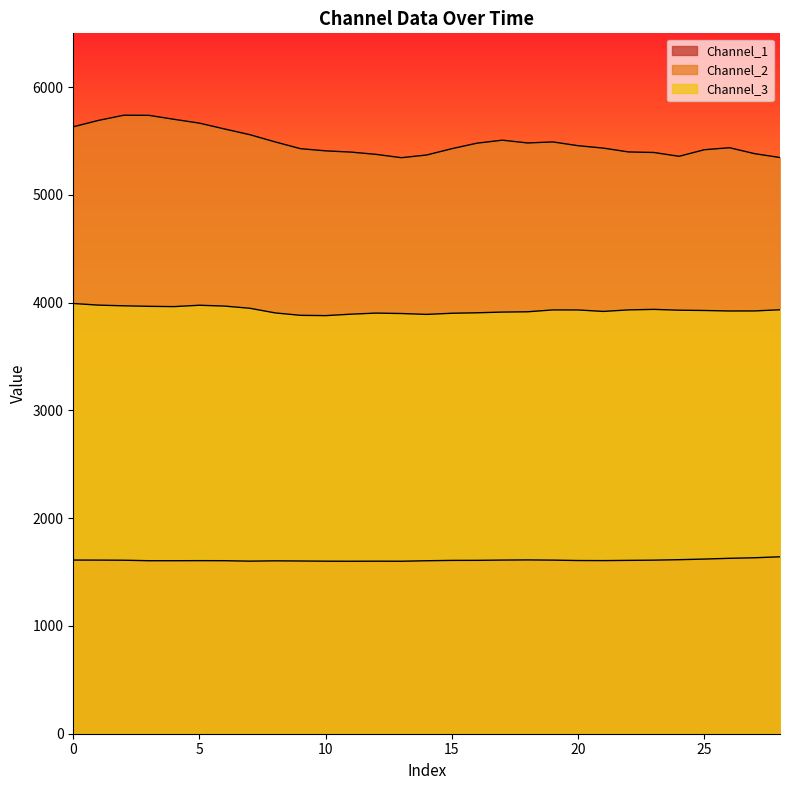

True or false: Channel_2 has a value of 5666.5 at 5.

True